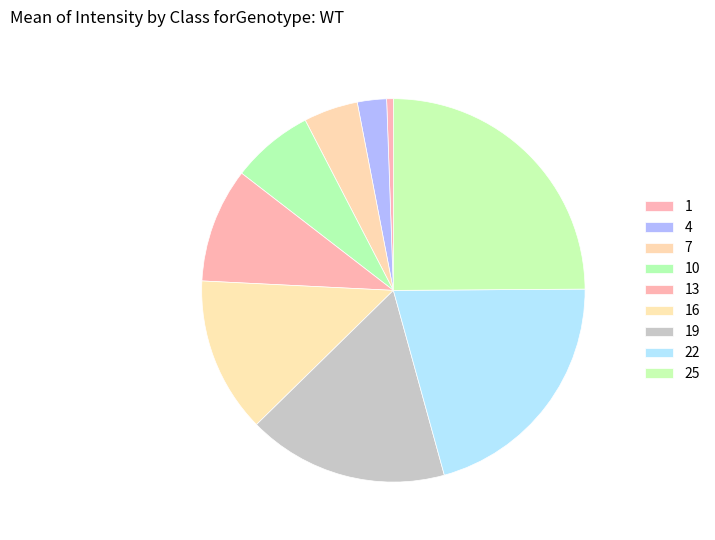

How many slices are in this pie chart?

9